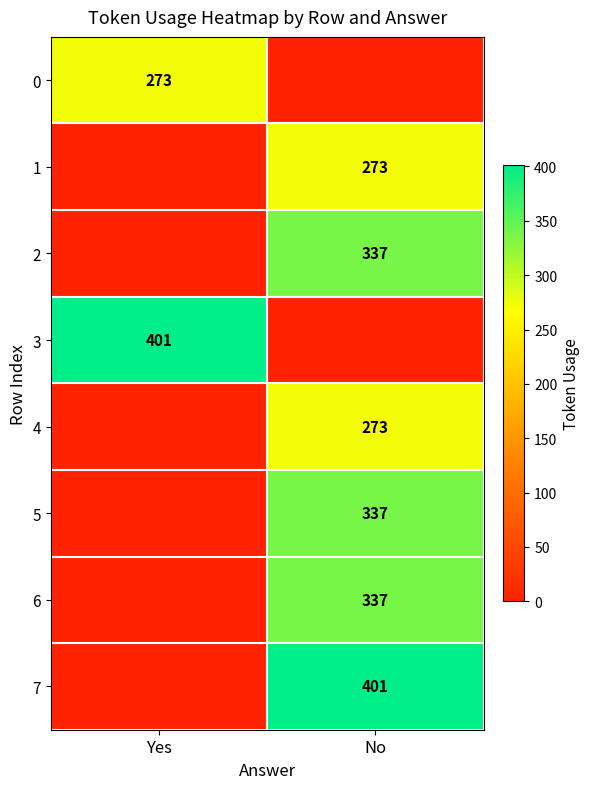

The value of 4 at No is 478. True or false?

False